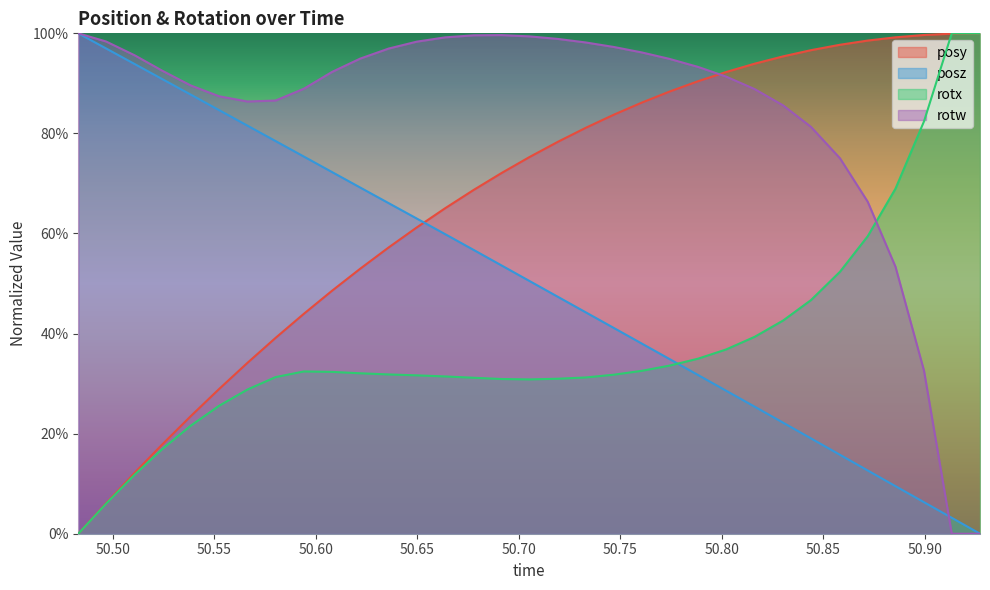

Reading left to right, transcribe all the data shown in this chart.

posy: 0.0	0.1	0.1	0.2	0.2	0.3	0.3	0.4	0.4	0.5	0.5	0.6	0.6	0.7	0.7	0.7	0.8	0.8	0.8	0.8	0.9	0.9	0.9	0.9	0.9	1.0	1.0	1.0	1.0	1.0	1.0	1.0	1.0
posz: 1.0	1.0	0.9	0.9	0.9	0.8	0.8	0.8	0.8	0.7	0.7	0.7	0.6	0.6	0.6	0.5	0.5	0.5	0.4	0.4	0.4	0.3	0.3	0.3	0.3	0.2	0.2	0.2	0.1	0.1	0.1	0.0	0.0
rotx: 0.0	0.1	0.1	0.2	0.2	0.3	0.3	0.3	0.3	0.3	0.3	0.3	0.3	0.3	0.3	0.3	0.3	0.3	0.3	0.3	0.3	0.3	0.3	0.4	0.4	0.4	0.5	0.5	0.6	0.7	0.8	1.0	1.0
rotw: 1.0	1.0	1.0	0.9	0.9	0.9	0.9	0.9	0.9	0.9	0.9	1.0	1.0	1.0	1.0	1.0	1.0	1.0	1.0	1.0	1.0	0.9	0.9	0.9	0.9	0.9	0.8	0.8	0.7	0.5	0.3	0.0	0.0